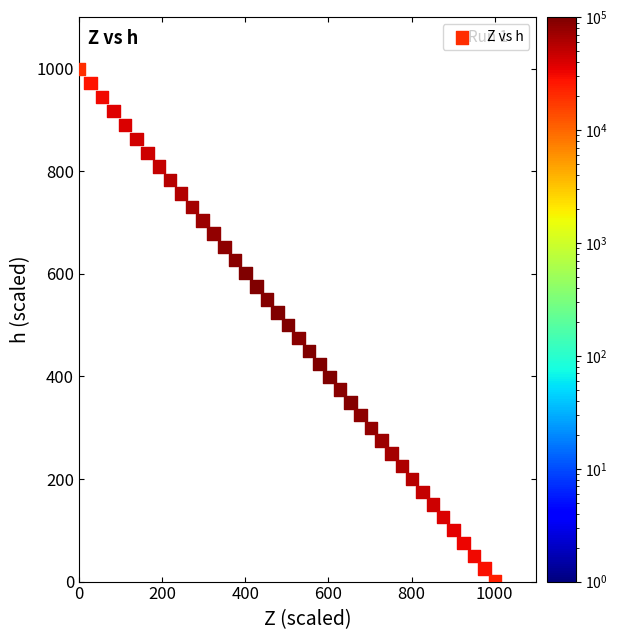

What is the range of Y values (max minus min)?

1000.0